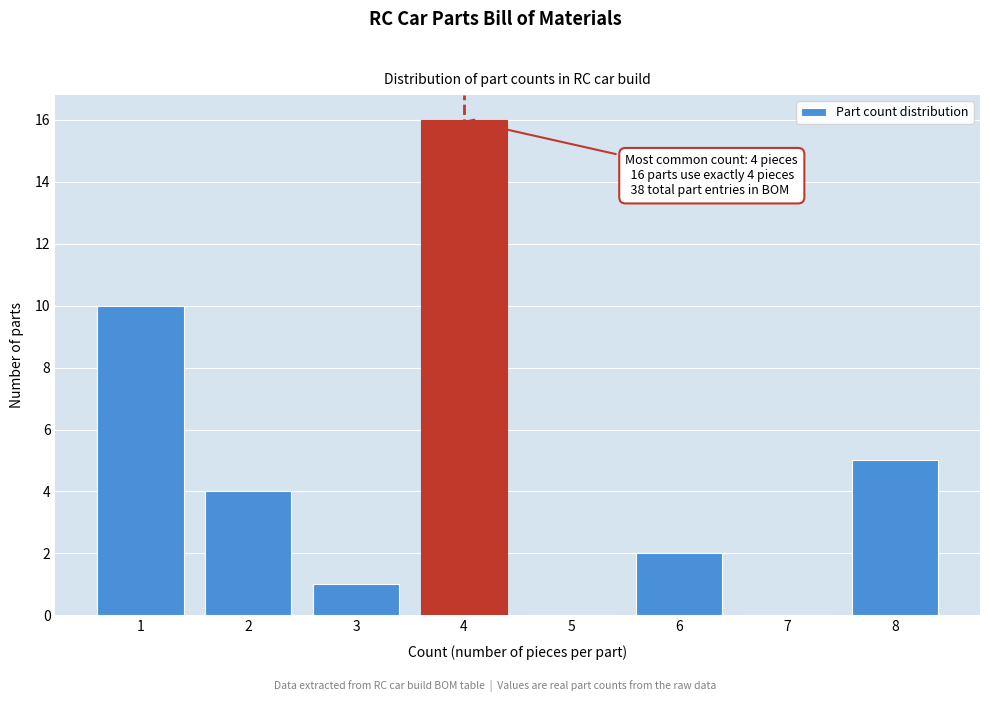

Over which range of the x-axis is the bar tallest?

3.5 to 4.5